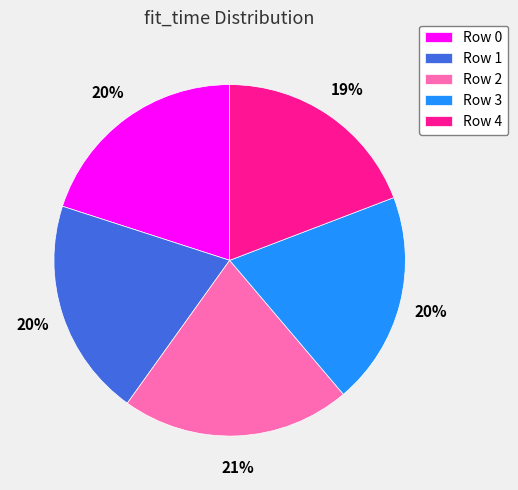

How many segments does this pie chart have?

5